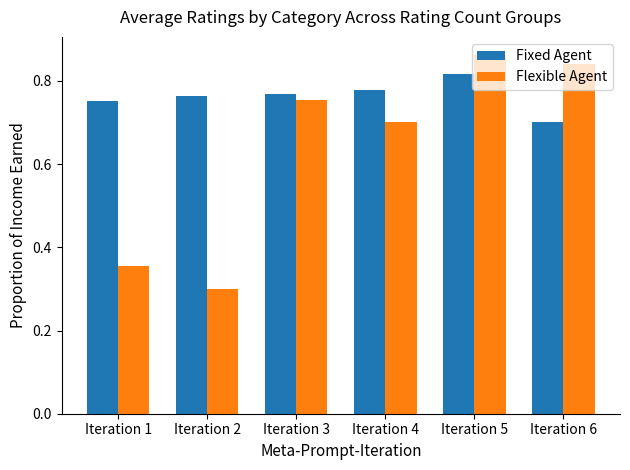

How many data points does each series have?

6